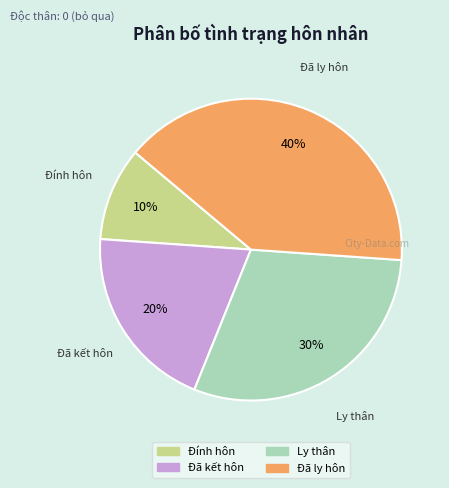

The Đã kết hôn slice represents 10% of the pie. True or false?

False